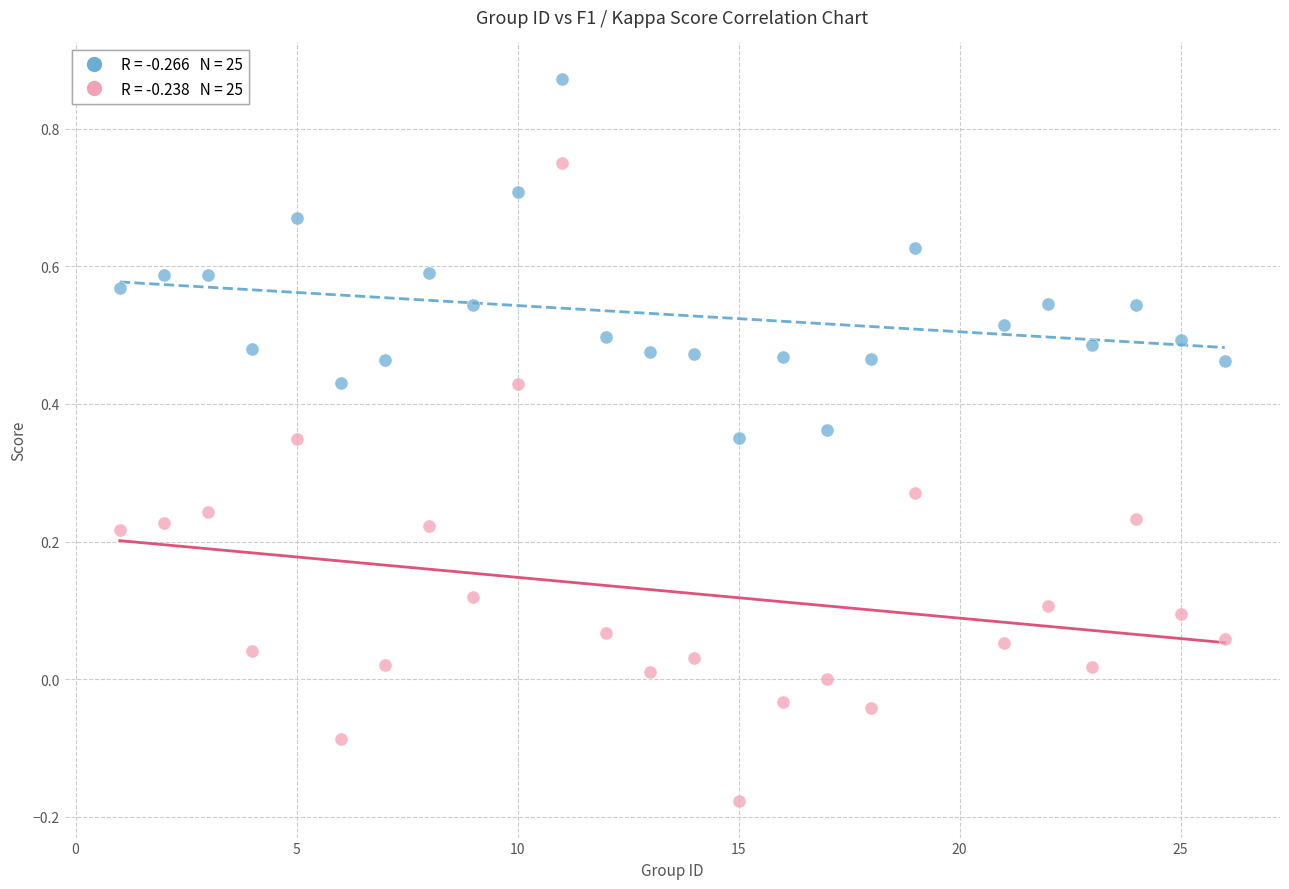

Across all data points, what is the range of X values (max minus min)?

25.0